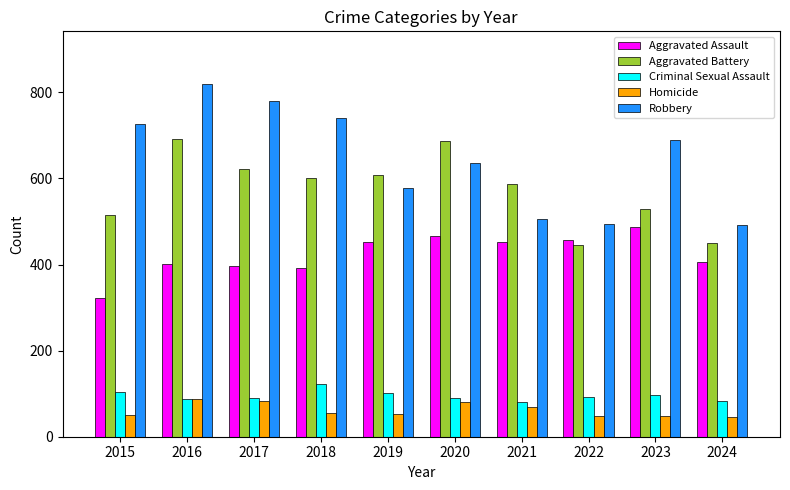

How many bars are there in total?

50